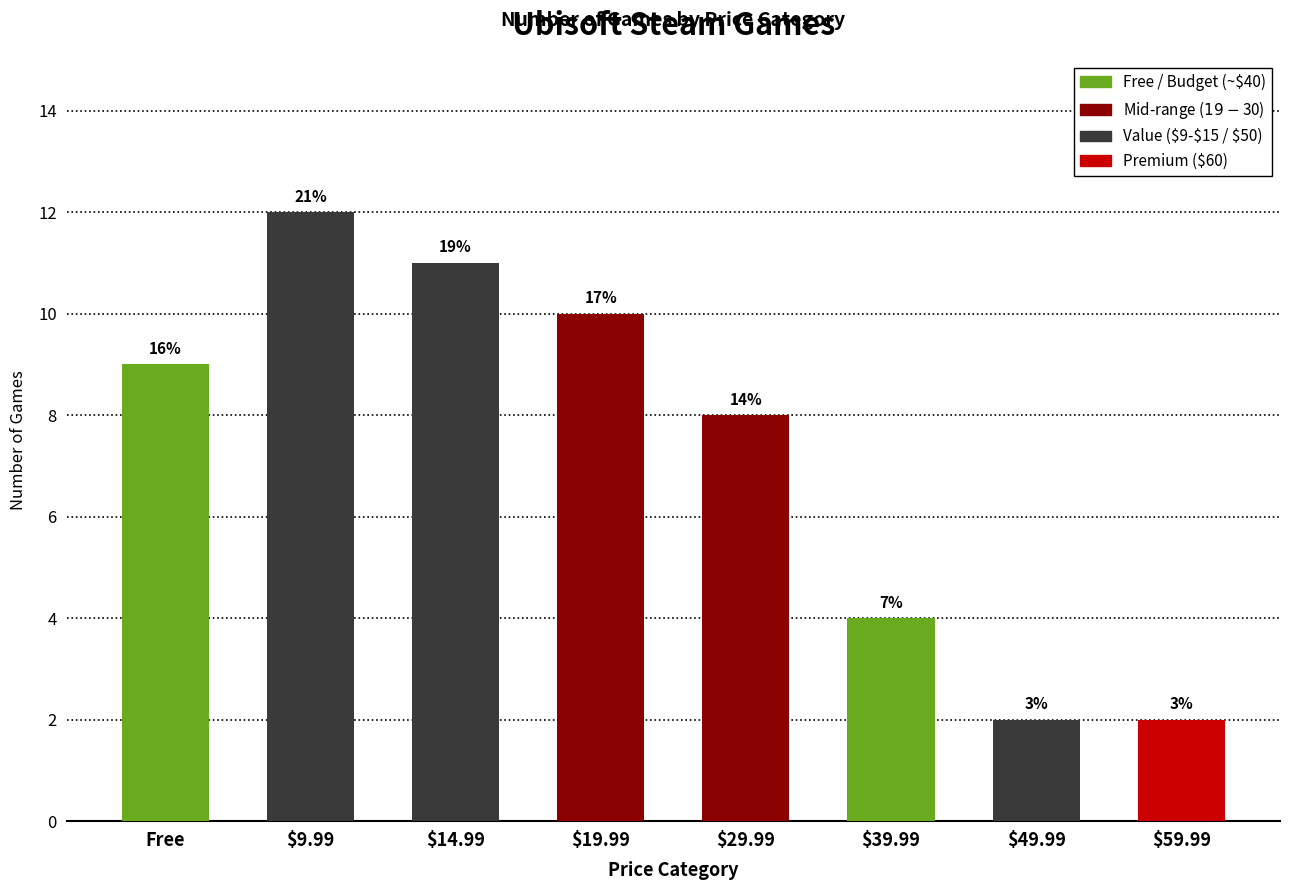

Which label corresponds to the smallest value in the chart?

$49.99